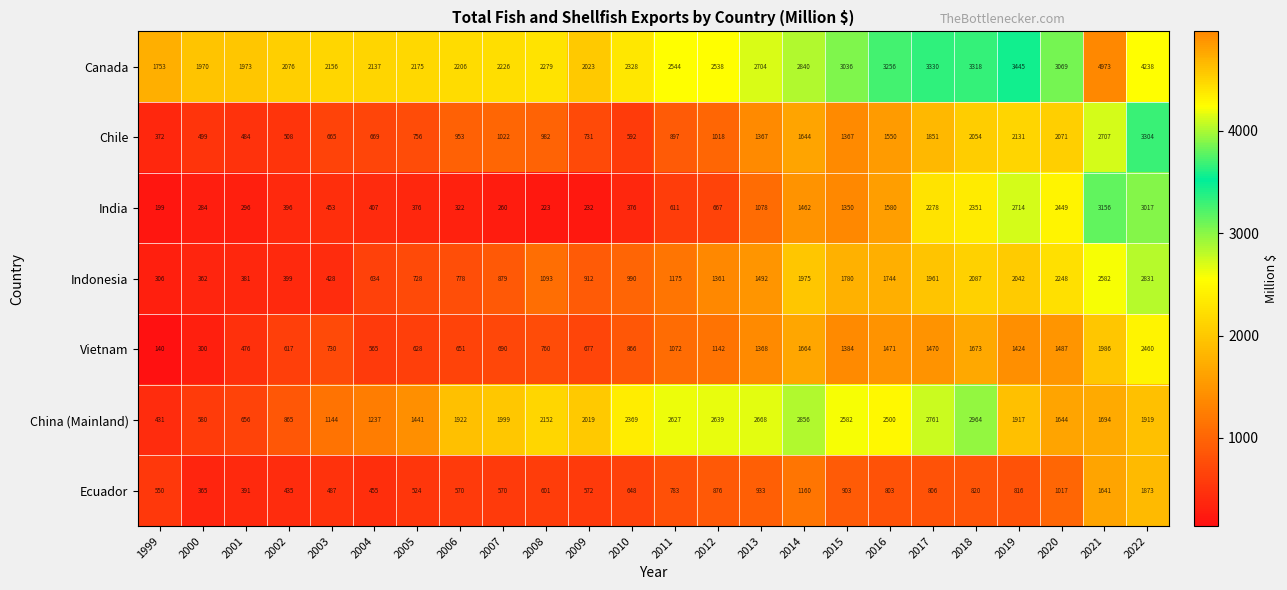

At which label is Indonesia closest to 1568?

2013